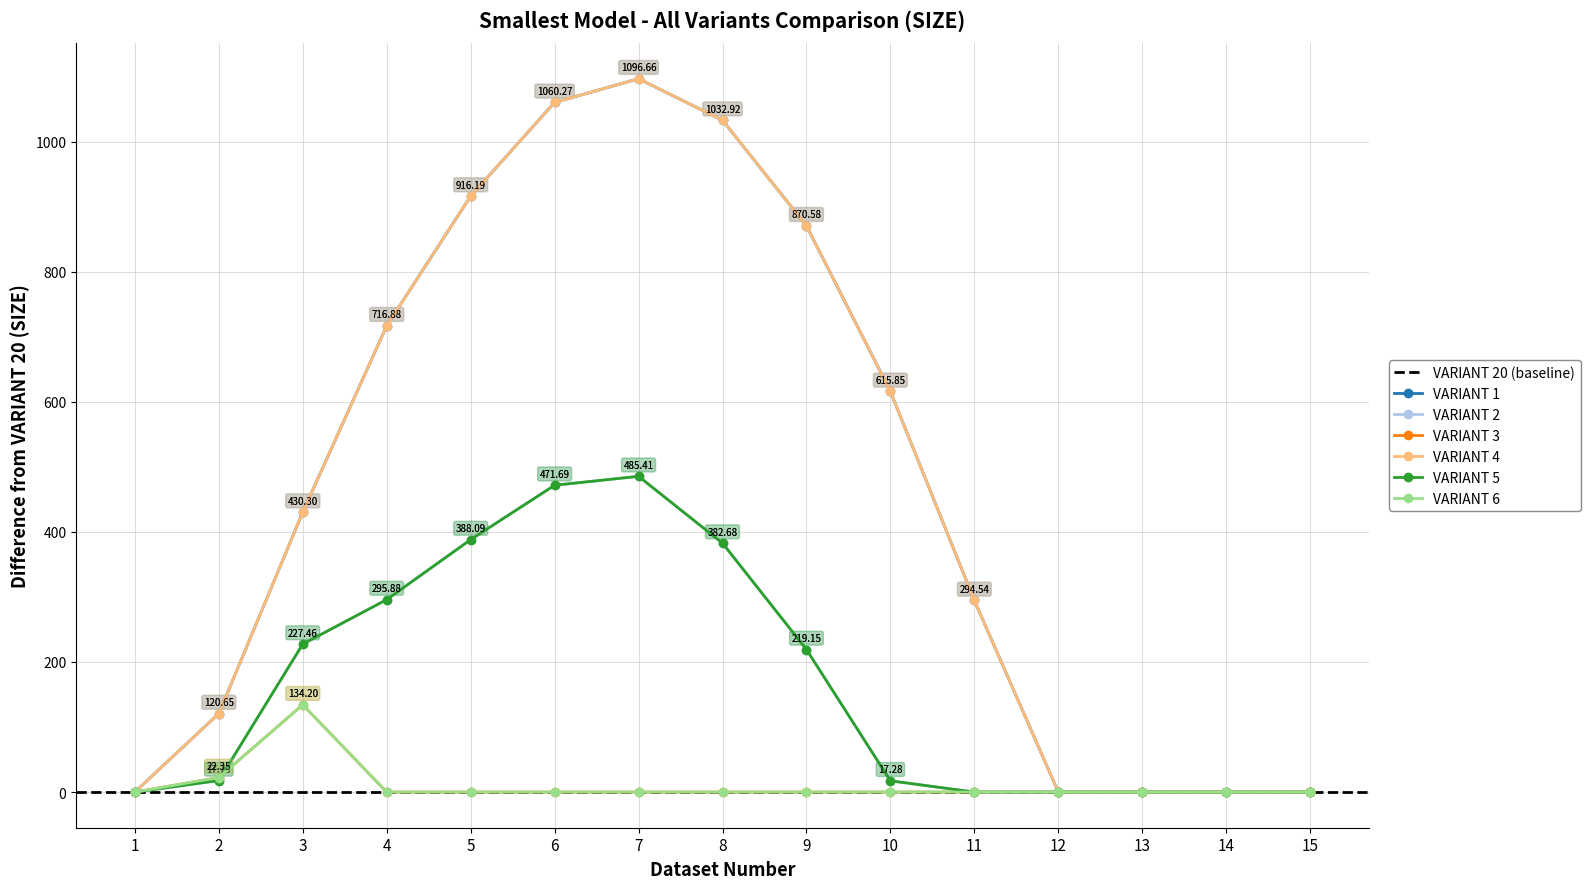

Reading left to right, transcribe all the data shown in this chart.

VARIANT 1: 1=0.0	2=120.6	3=430.3	4=716.9	5=916.2	6=1060.3	7=1096.7	8=1032.9	9=870.6	10=615.9	11=294.5	12=0.0	13=0.0	14=0.0	15=0.0
VARIANT 2: 1=0.0	2=17.7	3=227.5	4=295.9	5=388.1	6=471.7	7=485.4	8=382.7	9=219.2	10=17.3	11=0.0	12=0.0	13=0.0	14=0.0	15=0.0
VARIANT 3: 1=0.0	2=22.3	3=134.2	4=0.0	5=0.0	6=0.0	7=0.0	8=0.0	9=0.0	10=0.0	11=0.0	12=0.0	13=0.0	14=0.0	15=0.0
VARIANT 4: 1=0.0	2=120.6	3=430.3	4=716.9	5=916.2	6=1060.3	7=1096.7	8=1032.9	9=870.6	10=615.9	11=294.5	12=0.0	13=0.0	14=0.0	15=0.0
VARIANT 5: 1=0.0	2=17.7	3=227.5	4=295.9	5=388.1	6=471.7	7=485.4	8=382.7	9=219.2	10=17.3	11=0.0	12=0.0	13=0.0	14=0.0	15=0.0
VARIANT 6: 1=0.0	2=22.3	3=134.2	4=0.0	5=0.0	6=0.0	7=0.0	8=0.0	9=0.0	10=0.0	11=0.0	12=0.0	13=0.0	14=0.0	15=0.0